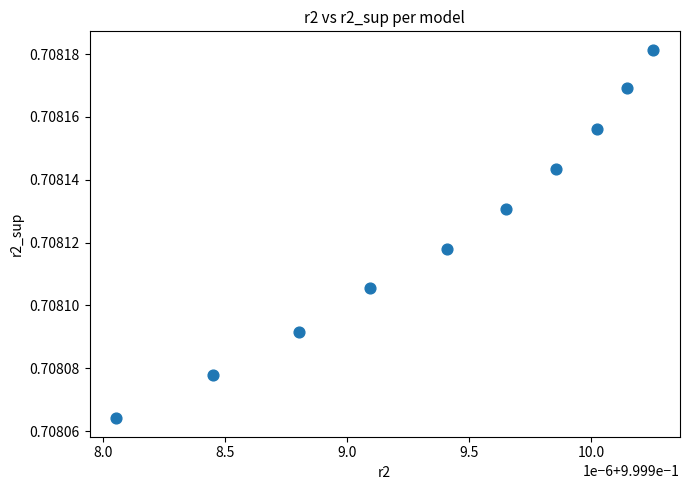

What is the average X value?

1.0